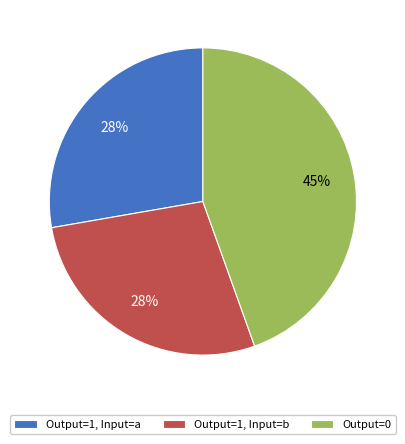

What is the ratio of the value at Output=1, Input=b to the value at Output=1, Input=a?

1.0